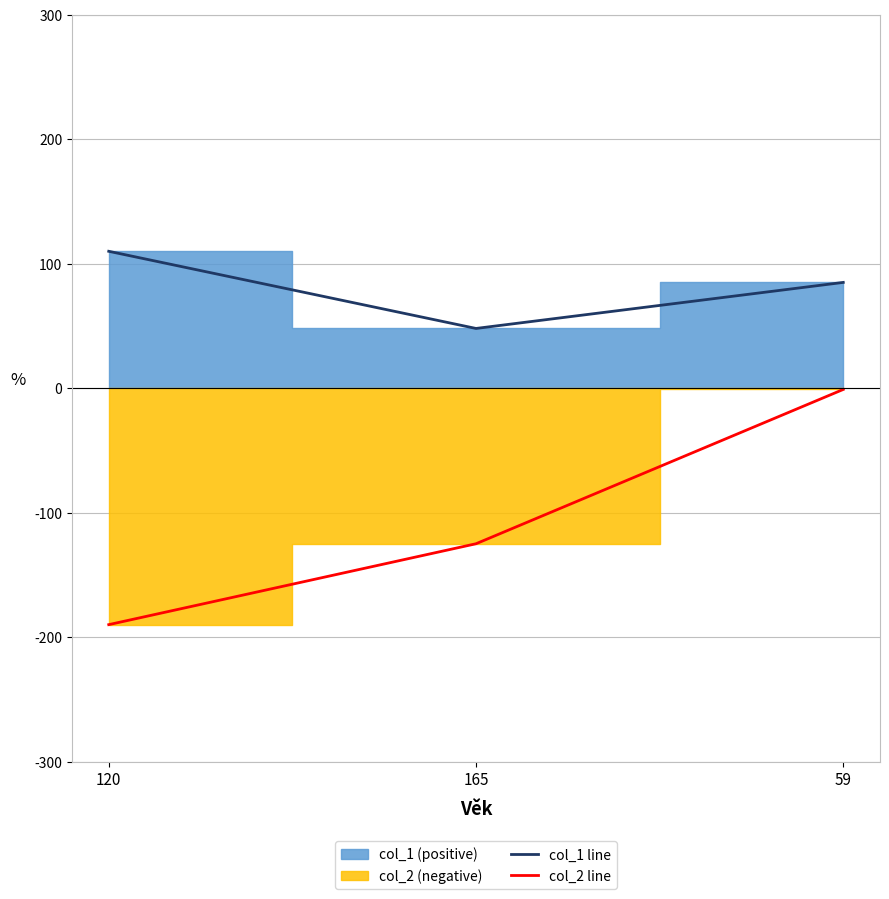

What is the difference between the highest and lowest values at 59?

86